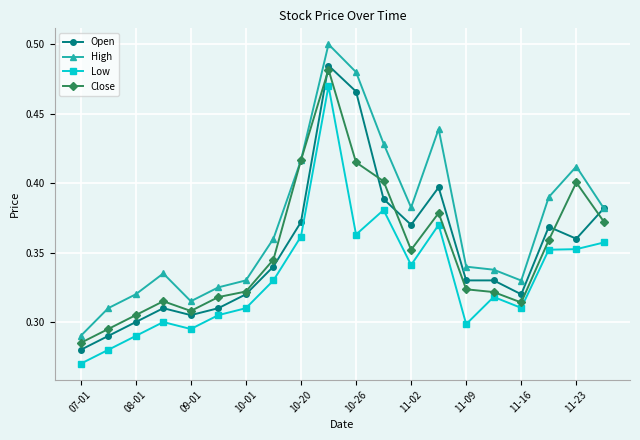

How many Close values are between 0 and 1?

20